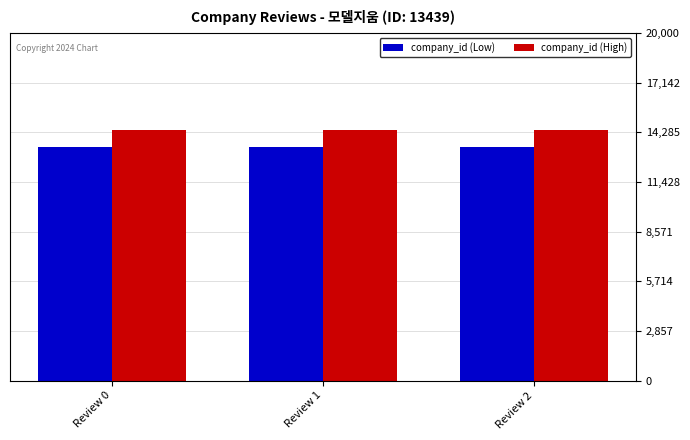

What is the spread (max minus min) of values at Review 0?

1000